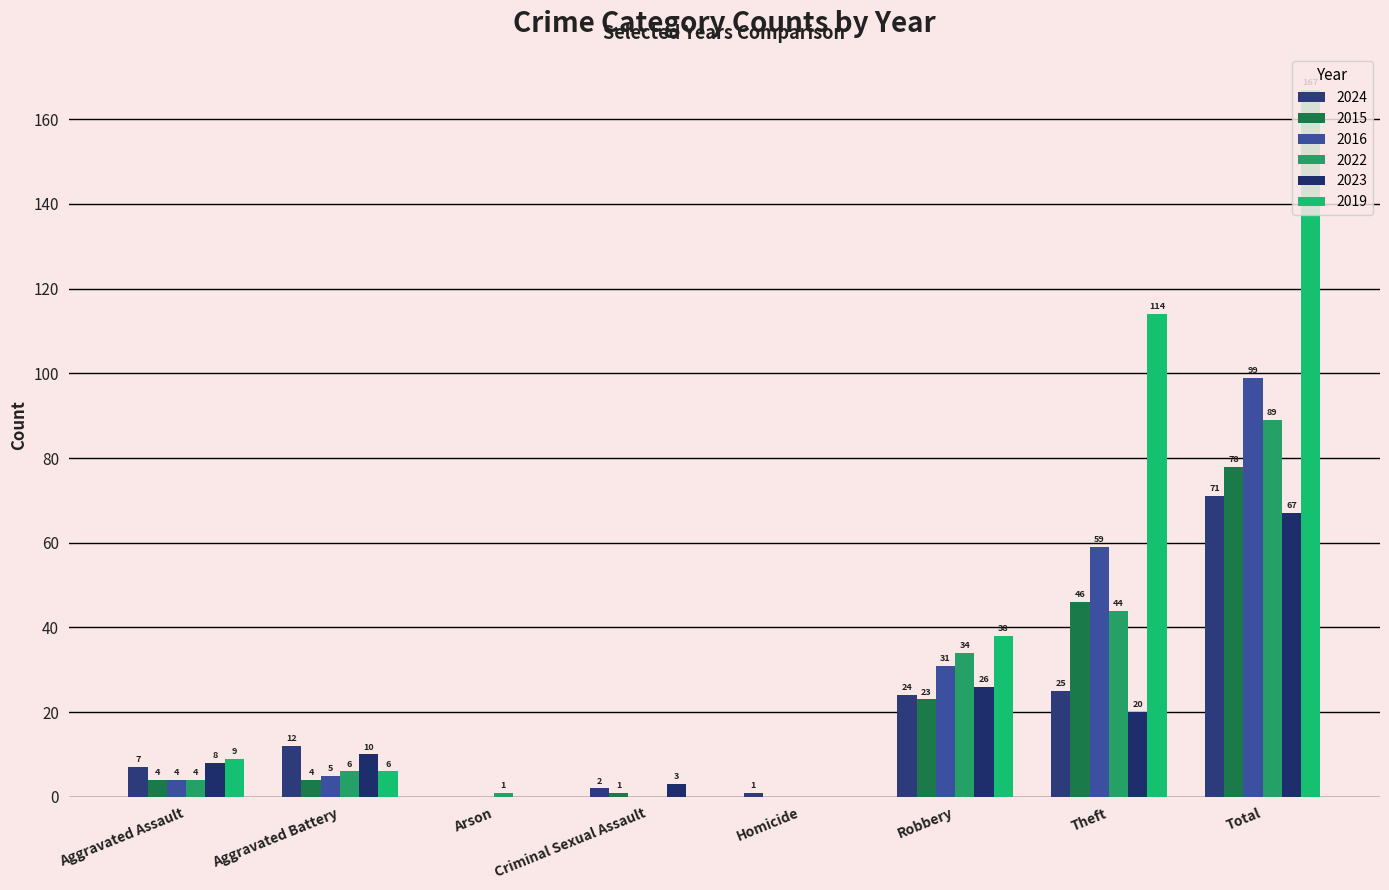

Reading right to left, transcribe all the data shown in this chart.

2024: 71	25	24	1	2	0	12	7
2015: 78	46	23	0	1	0	4	4
2016: 99	59	31	0	0	0	5	4
2022: 89	44	34	0	0	1	6	4
2023: 67	20	26	0	3	0	10	8
2019: 167	114	38	0	0	0	6	9